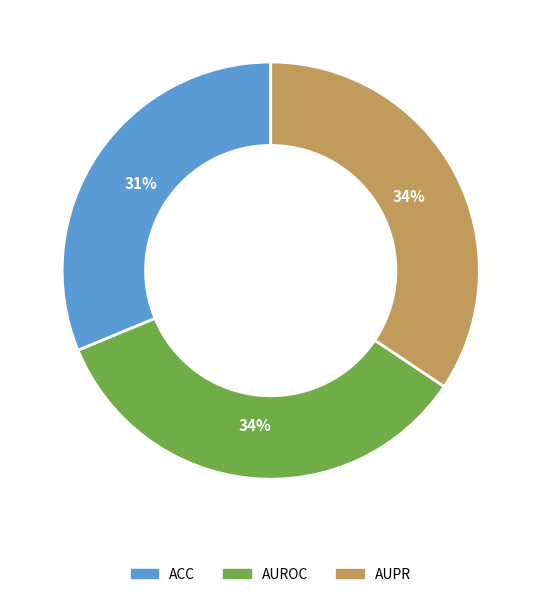

To the nearest percent, what percentage of the pie is AUROC?

34%